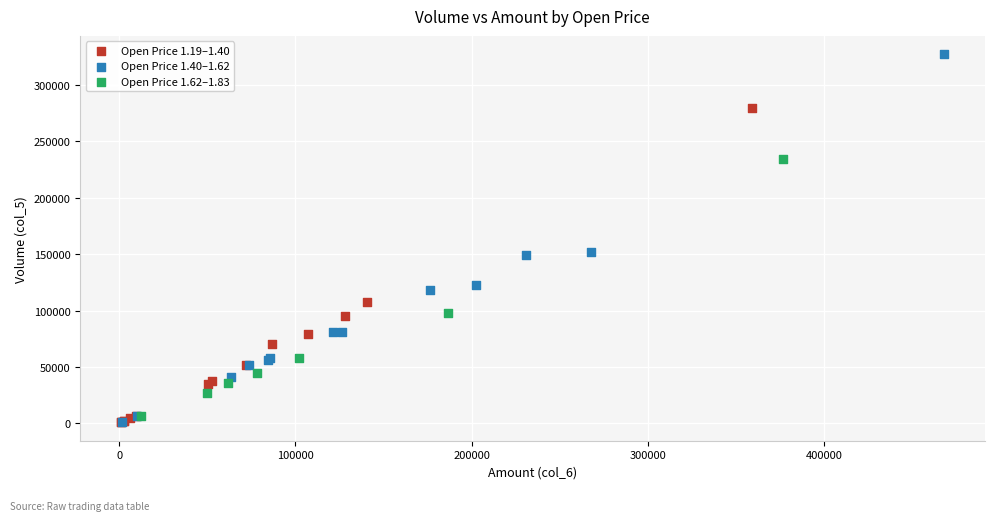

Which series has the largest Y range (max minus min)?

Open Price 1.40–1.62